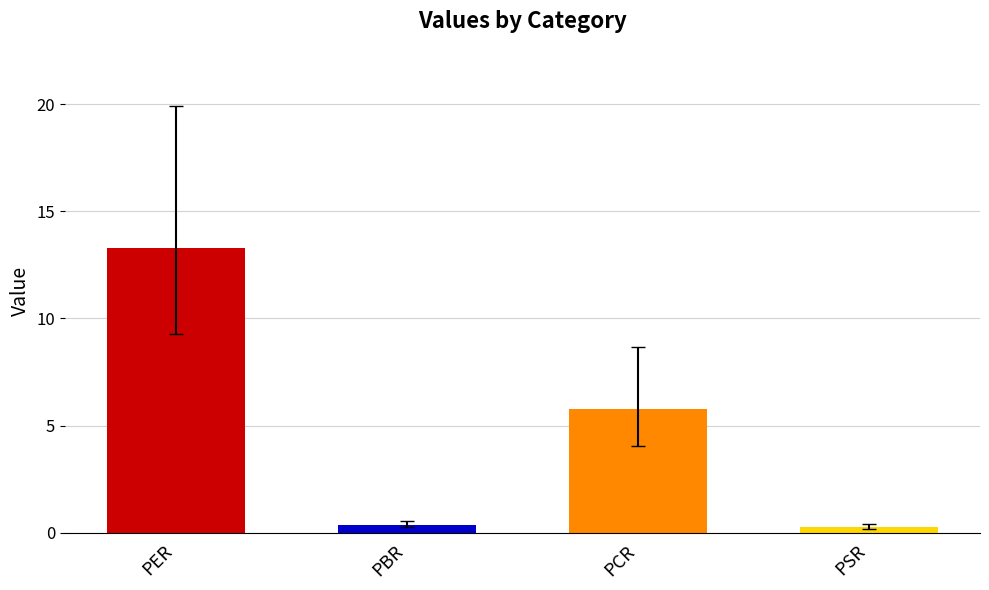

What is the greatest value displayed?

13.3